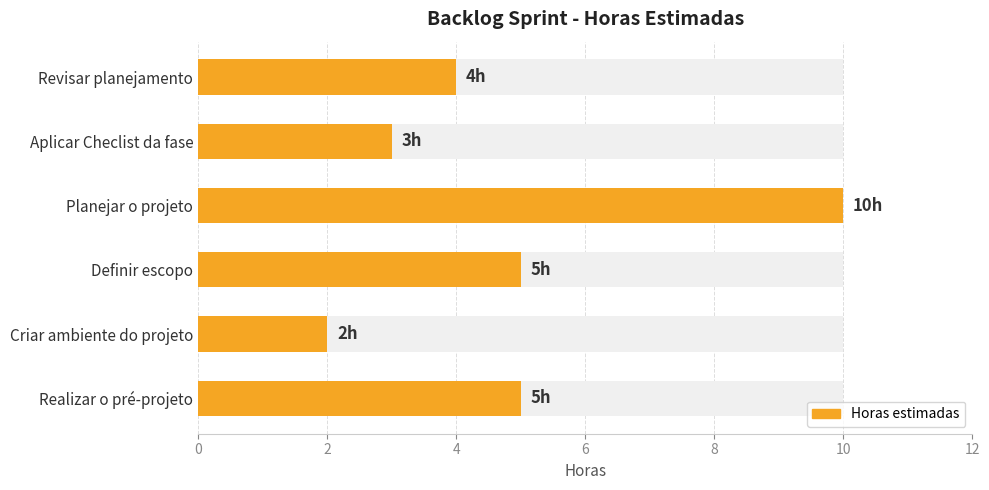

What is the maximum value shown in the chart?

10